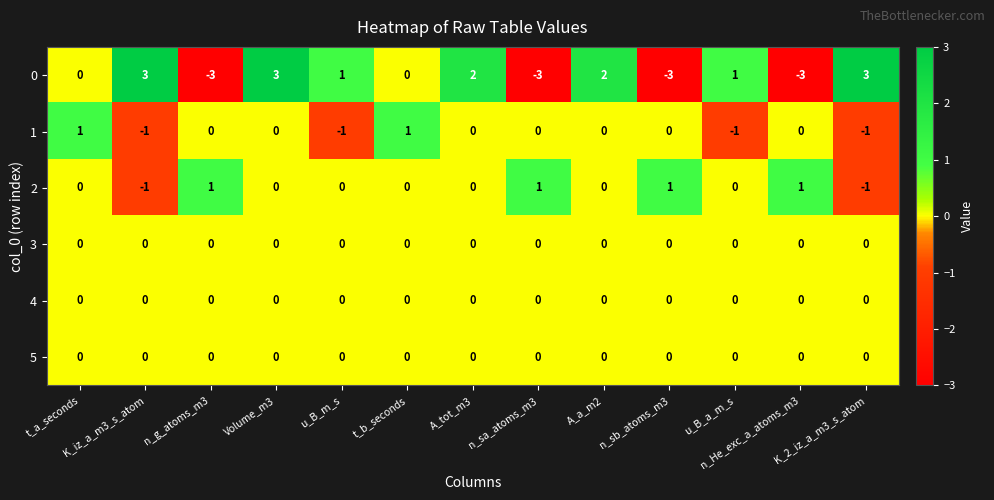

At how many categories does at least one series exceed 0?

13